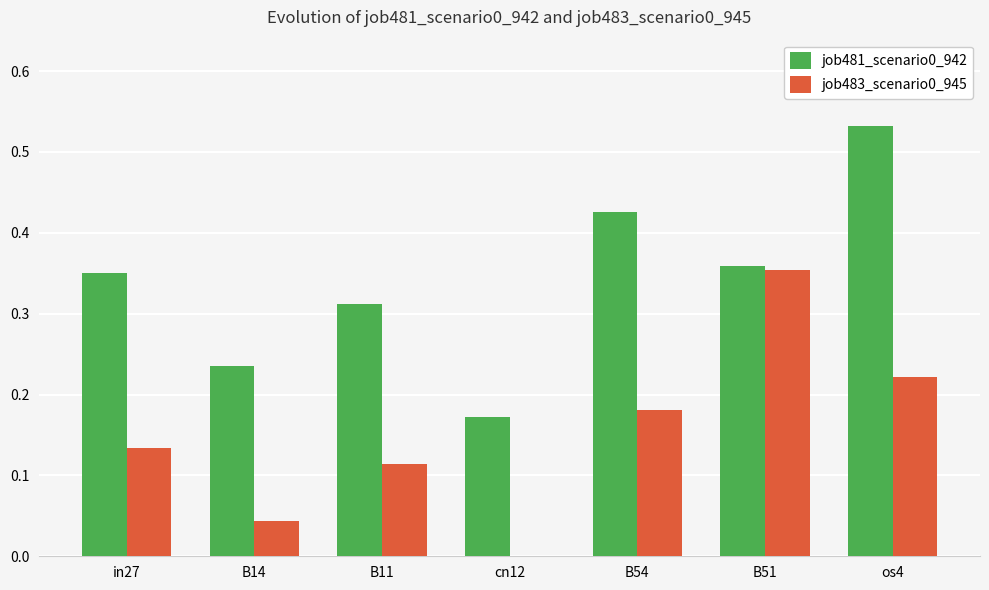

The value of job481_scenario0_942 at os4 is 0.3. True or false?

False